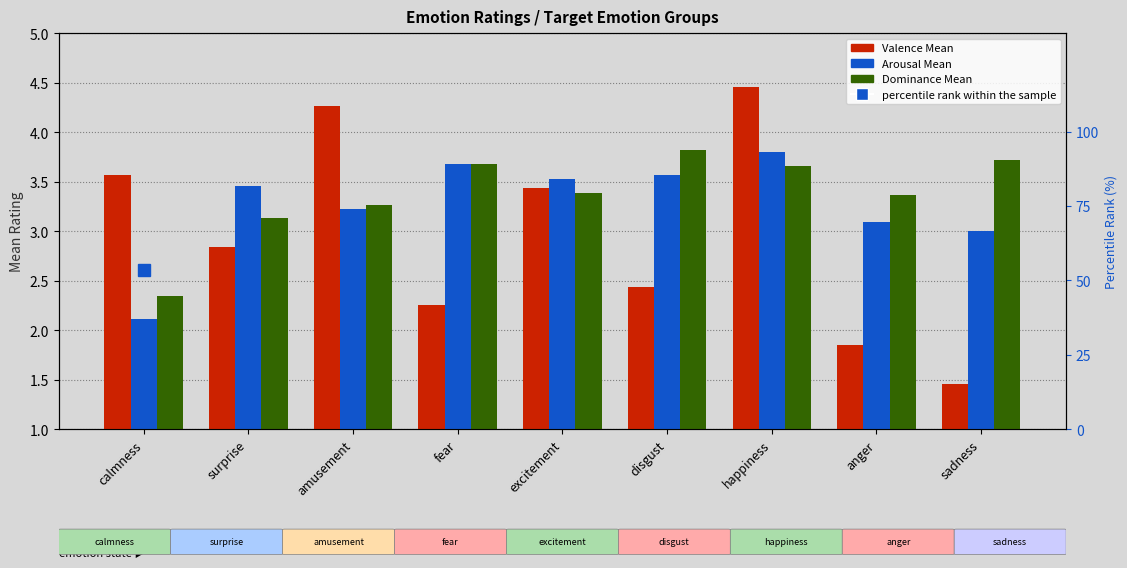

Where does the Valence Mean series first go above 2?

calmness